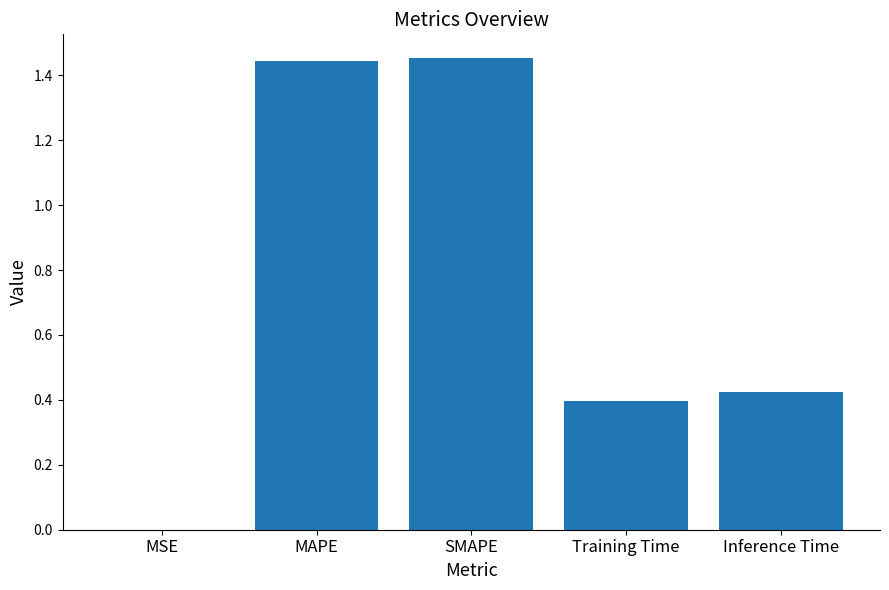

Which has a higher value, SMAPE or MSE?

SMAPE